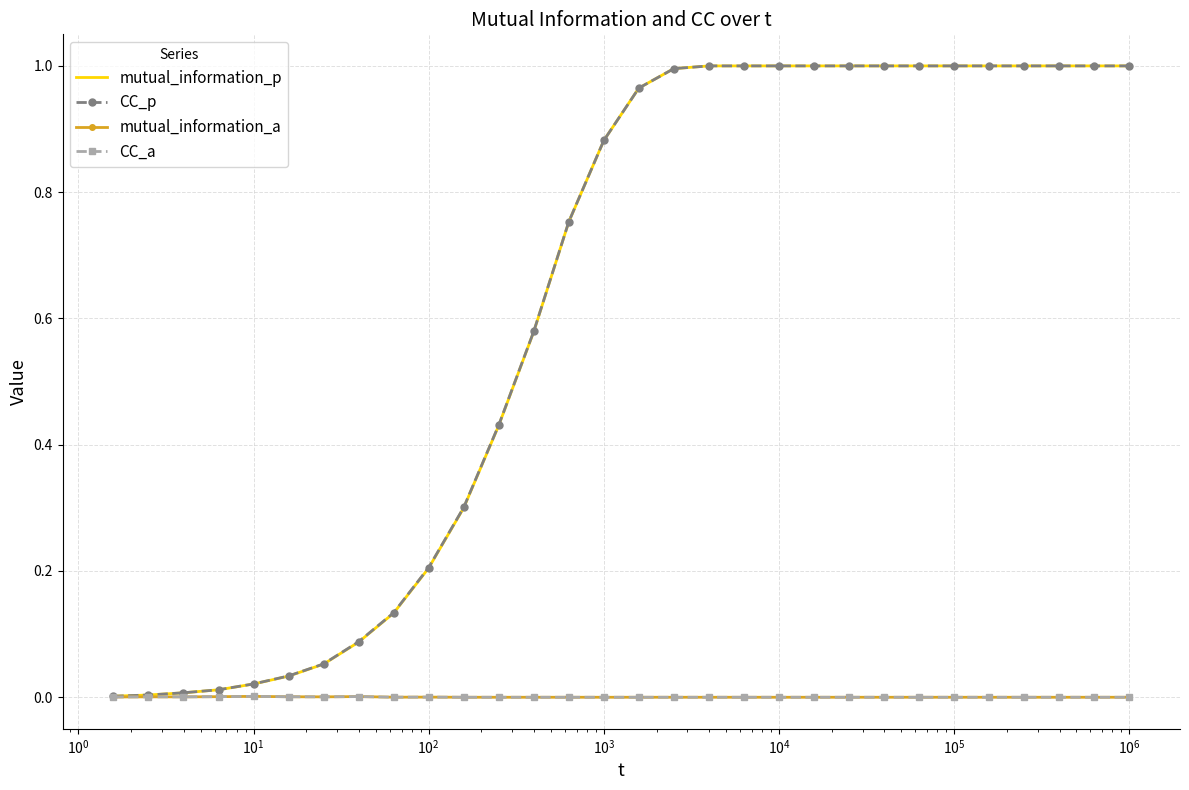

Which series has the widest spread of values?

mutual_information_p